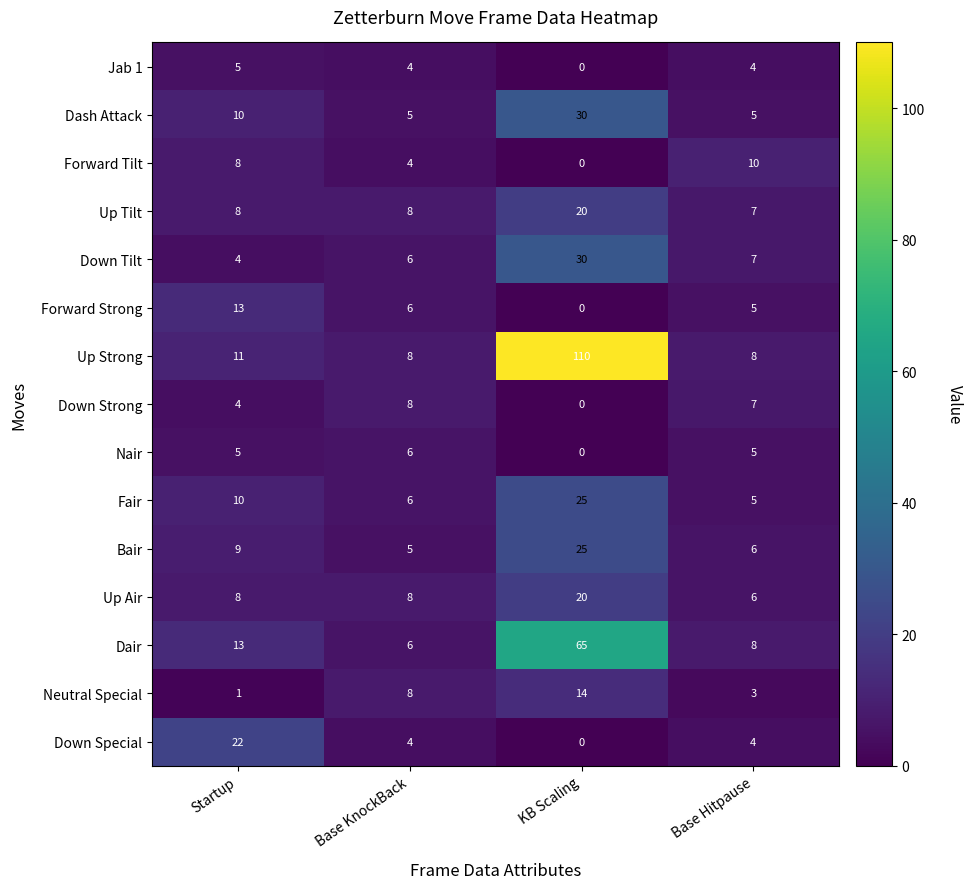

What is the total value across all series at Base KnockBack?

92